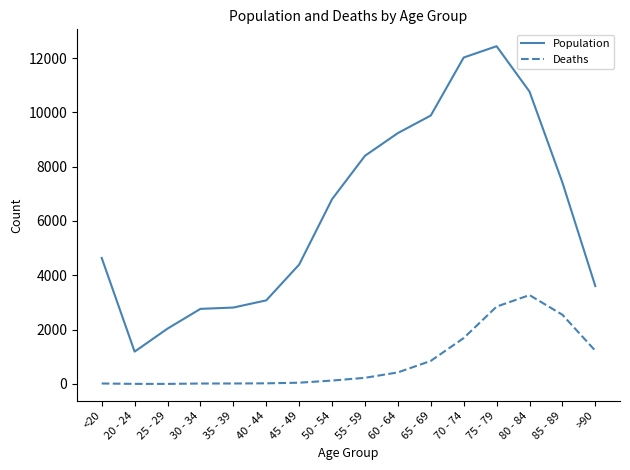

At <20, list the series in order from largest to smallest.

Population, Deaths